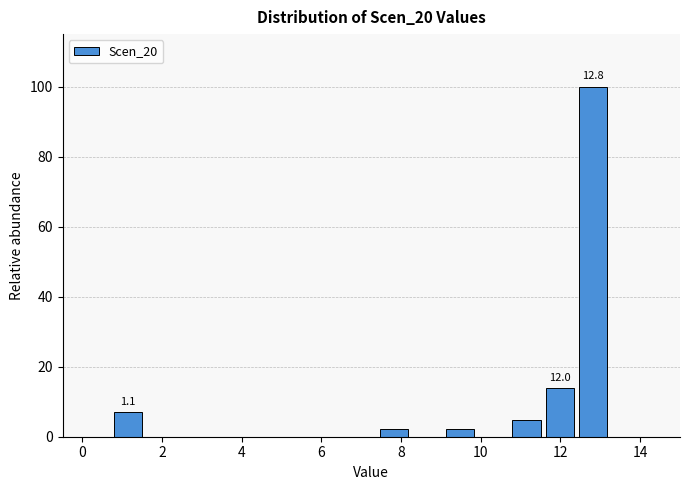

Which range on the x-axis has the tallest bar?

12.4 to 13.2